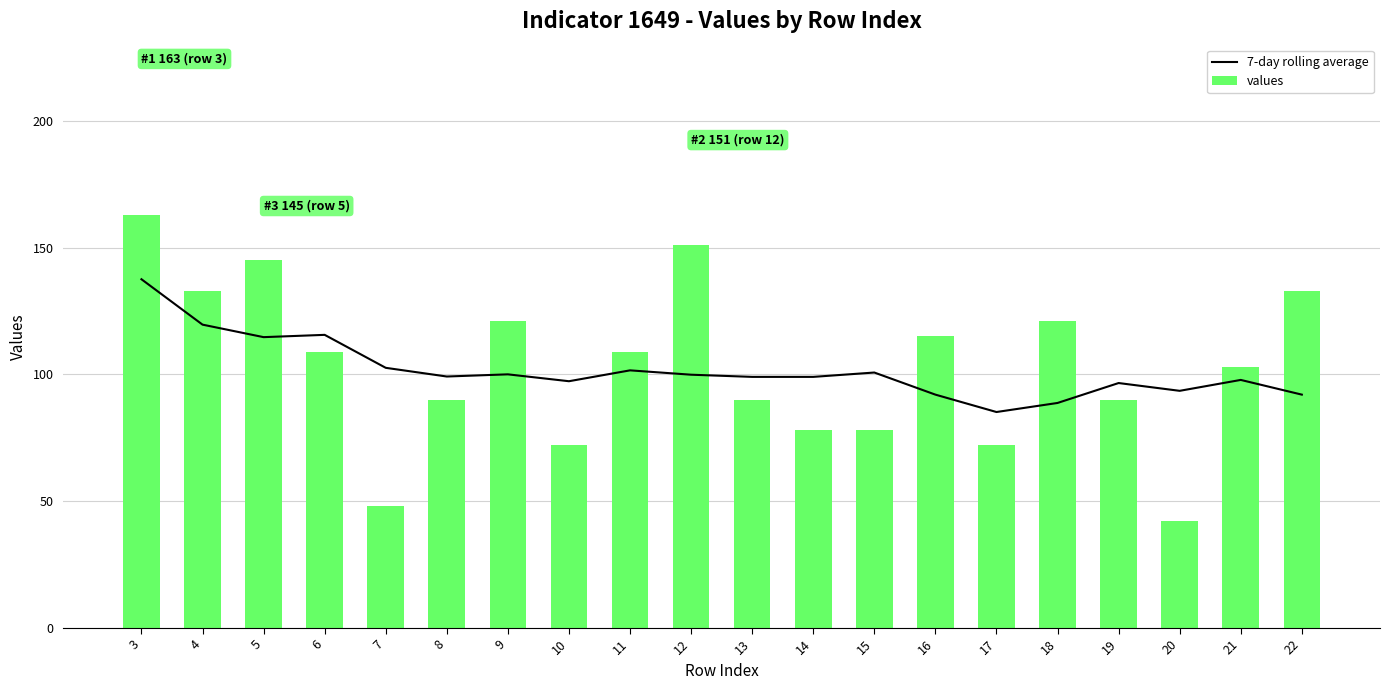

Does the chart contain any negative values?

No